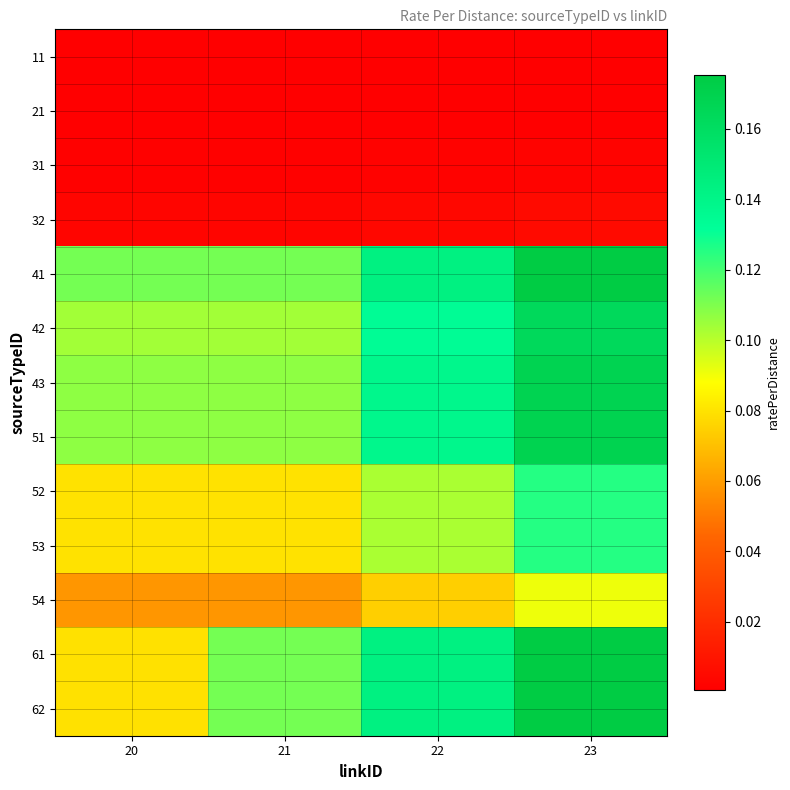

Between 21 and 23, which is larger?

23